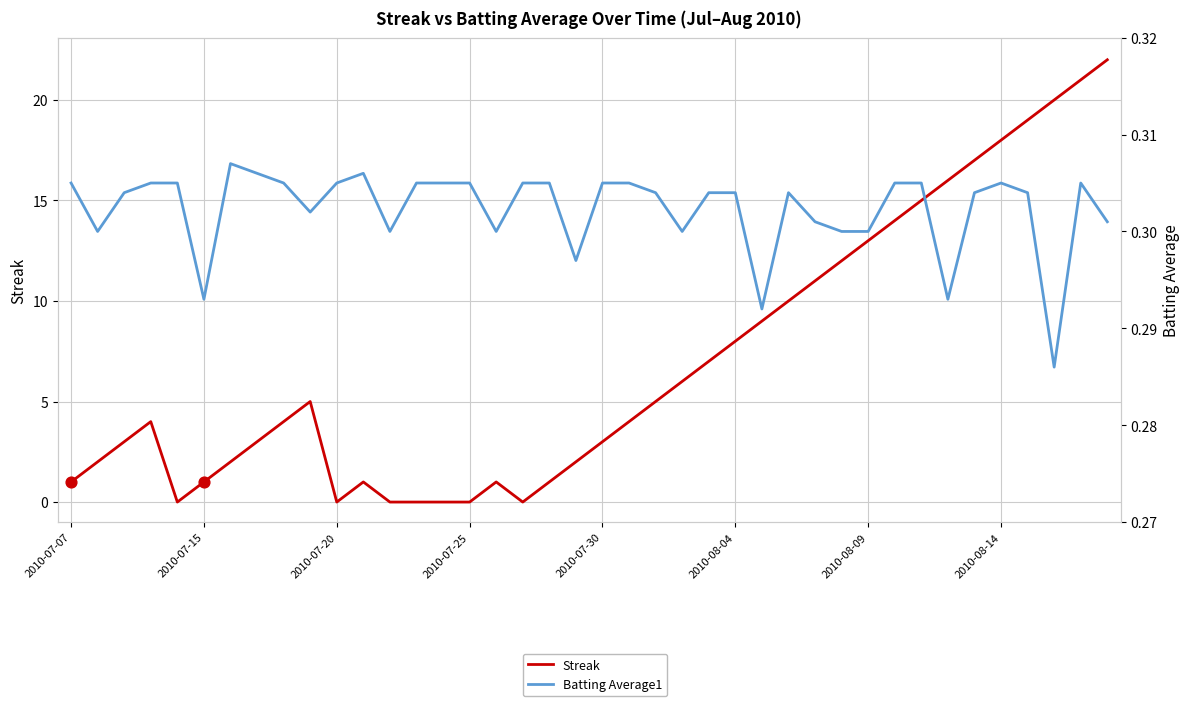

Which series reaches the minimum Y coordinate?

Streak